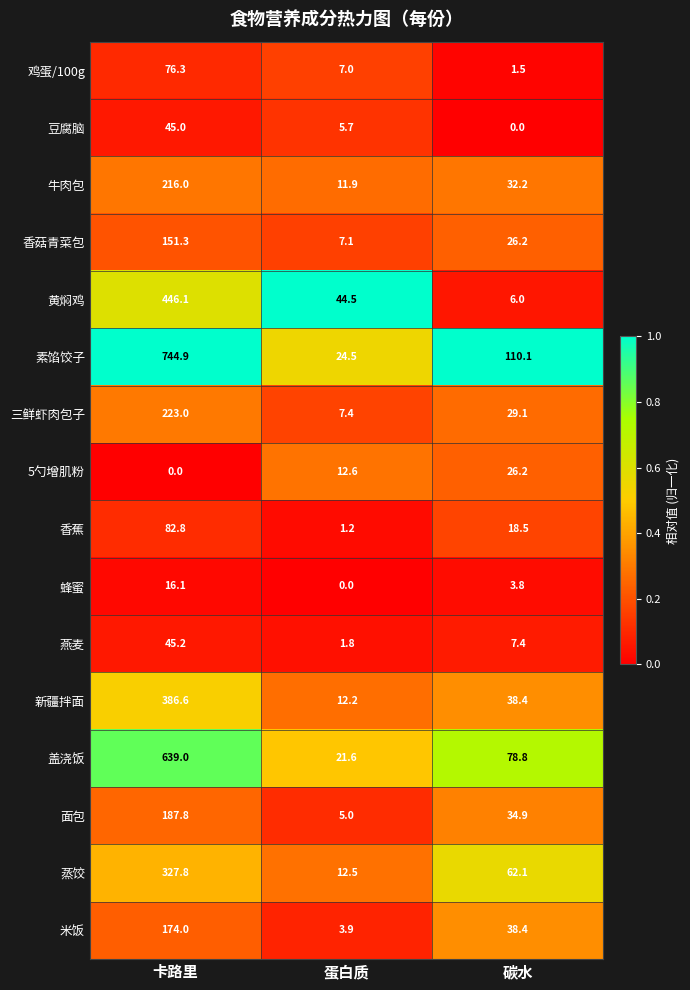

Between 卡路里 and 蛋白质, which series saw the biggest shift?

素馅饺子